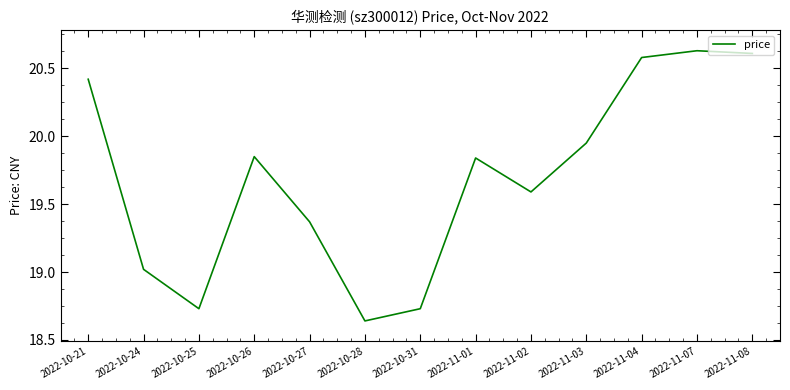

Which category has the lowest value across all series?

2022-10-28